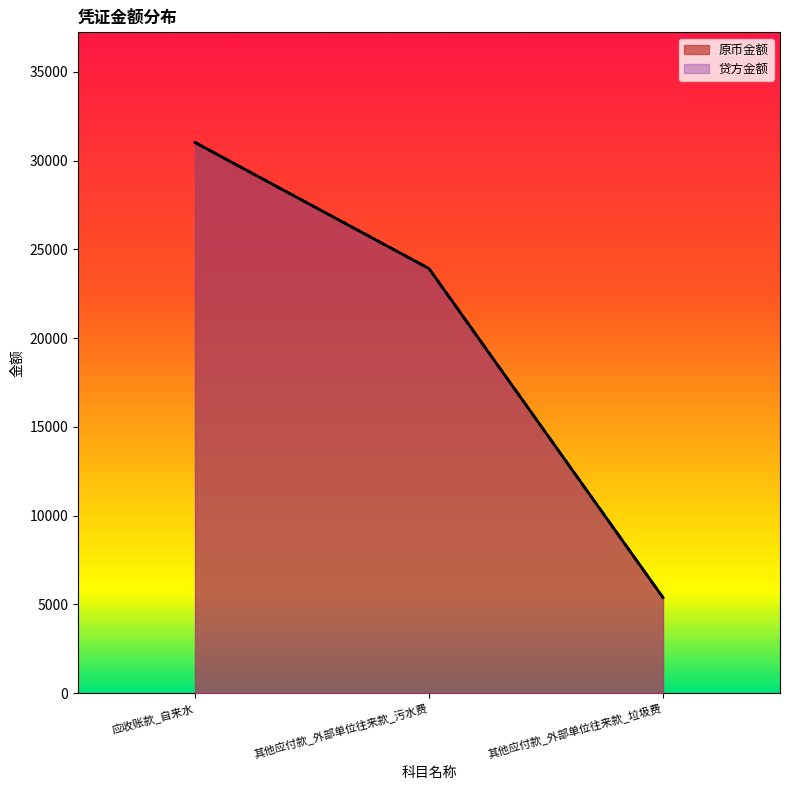

What is the average value of the 原币金额 series?

20110.8